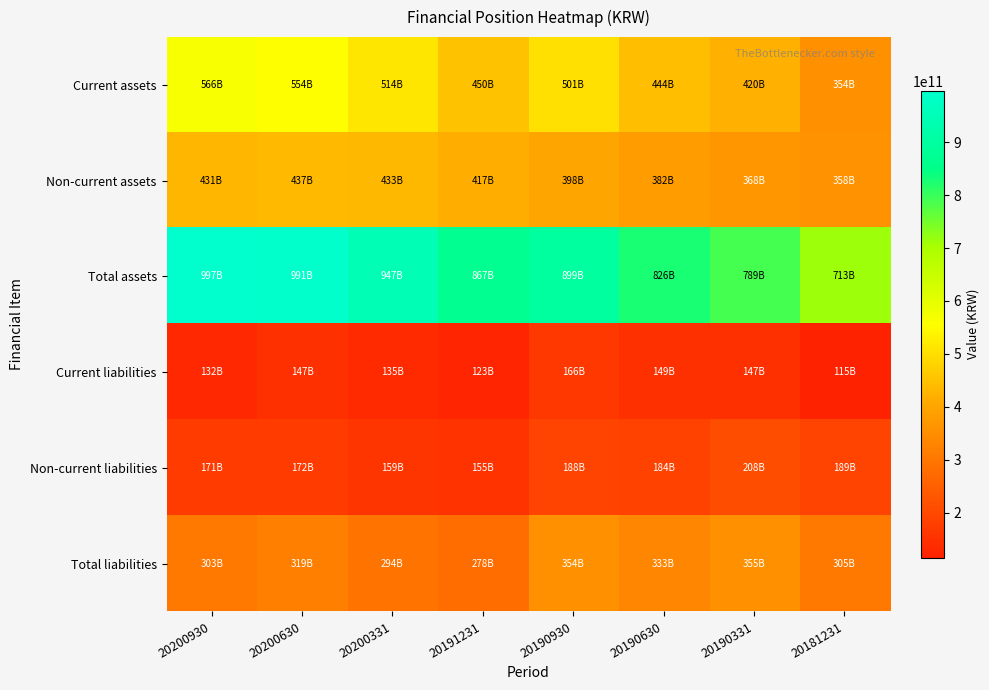

Which label corresponds to the largest value in the chart?

20200930